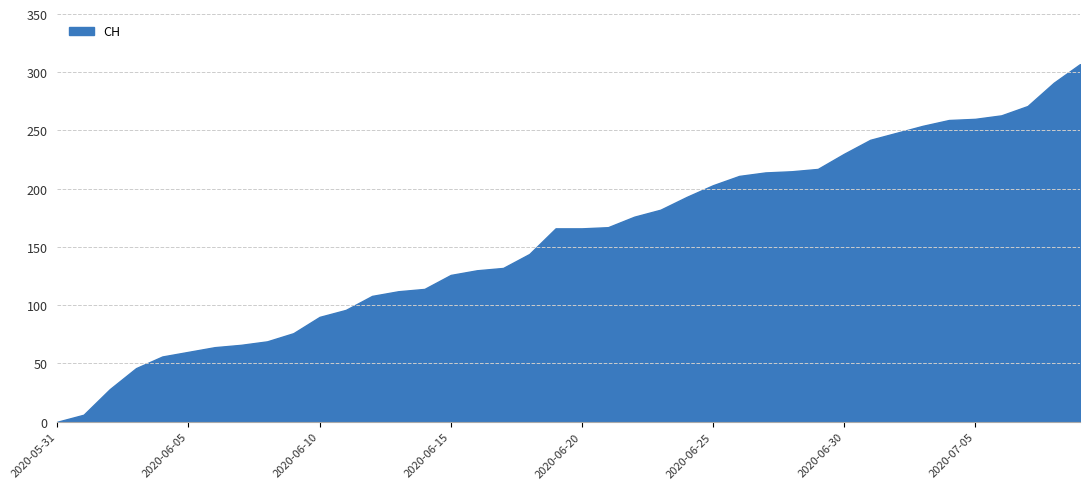

Does the chart display data point markers on the line(s)?

No